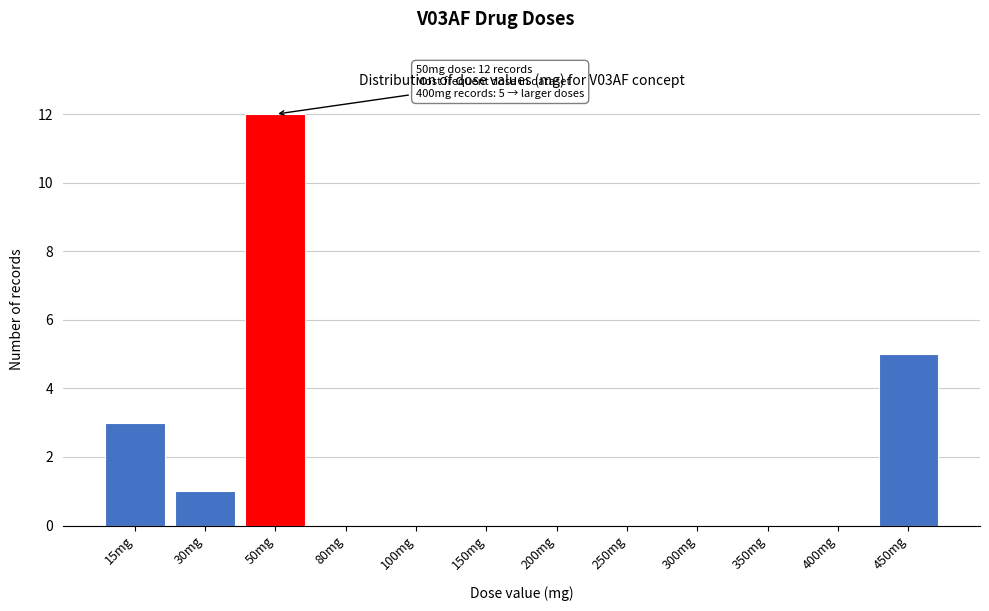

Reading left to right, list all the values displayed in this chart.

15mg=3	30mg=1	50mg=12	80mg=0	100mg=0	150mg=0	200mg=0	250mg=0	300mg=0	350mg=0	400mg=0	450mg=5